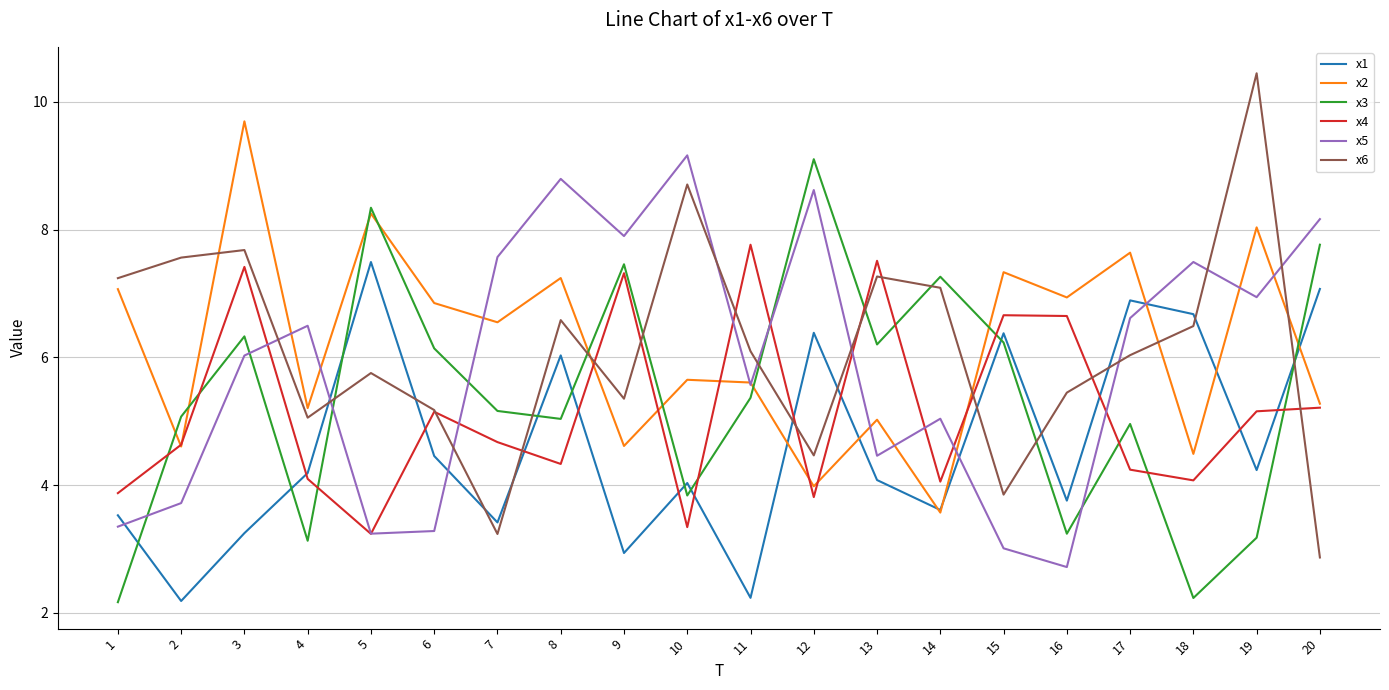

Between 3 and 16, which series saw the biggest shift?

x5